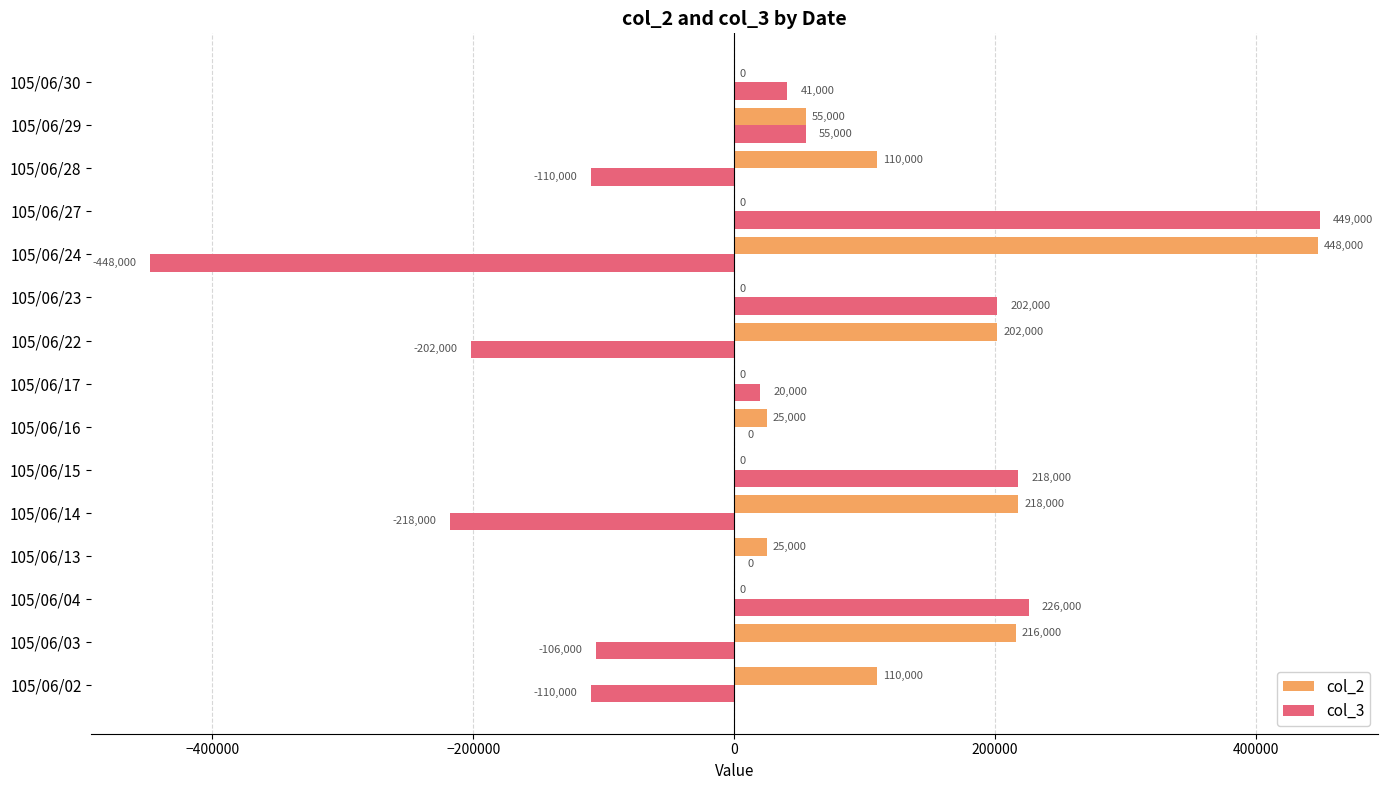

At which category is the sum across all series the highest?

105/06/27